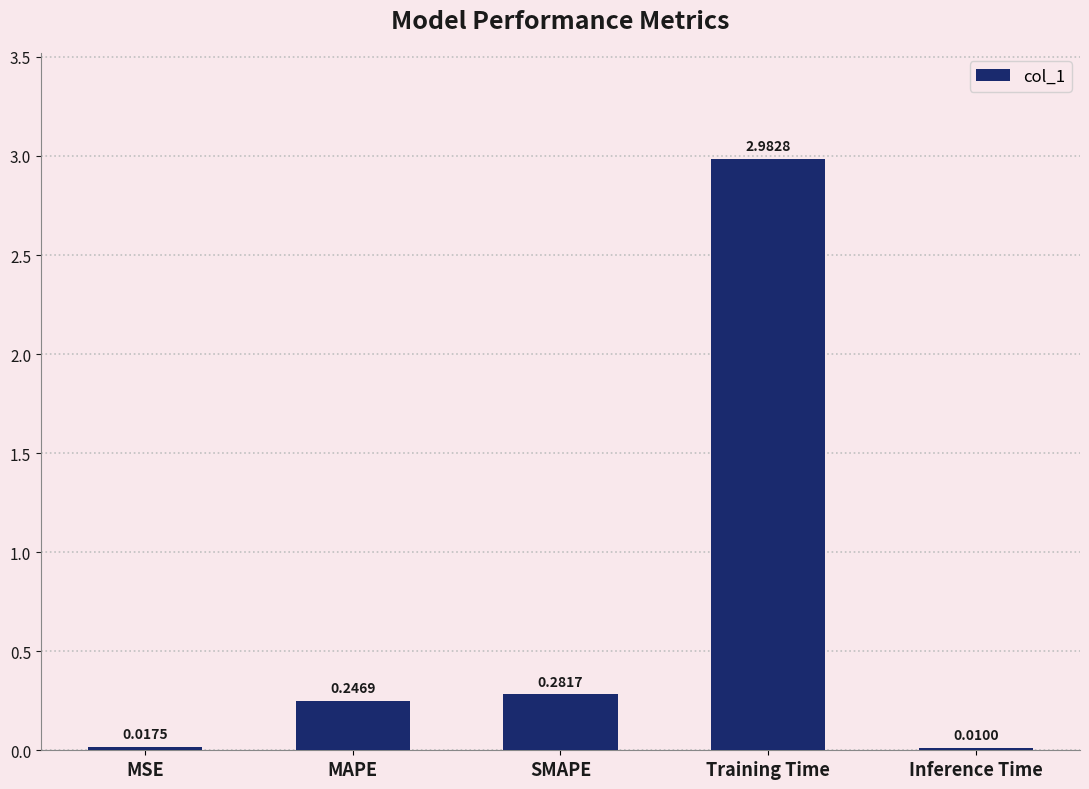

What is the sum of all values?

3.5